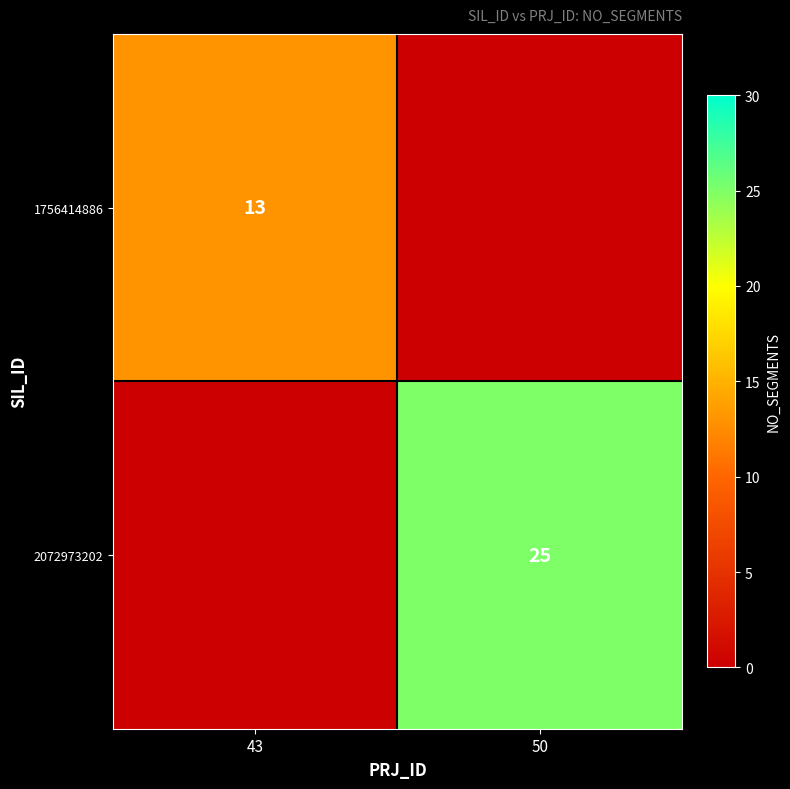

Is it true that 1756414886 equals 13 at 43?

True